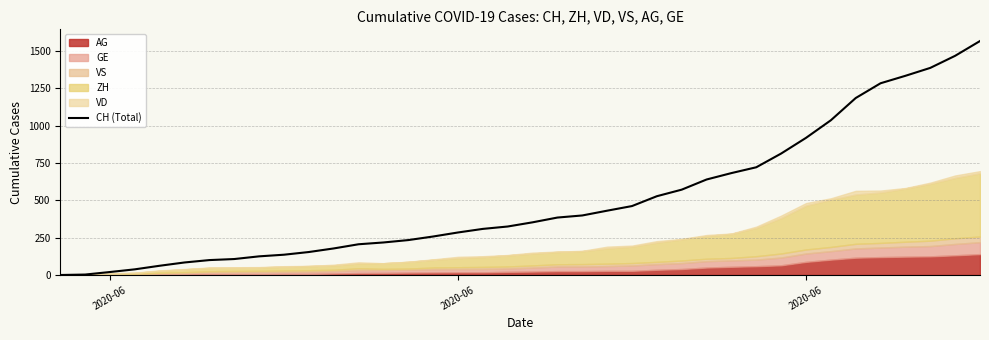

The chart shows a value of 154 at 24. True or false?

False